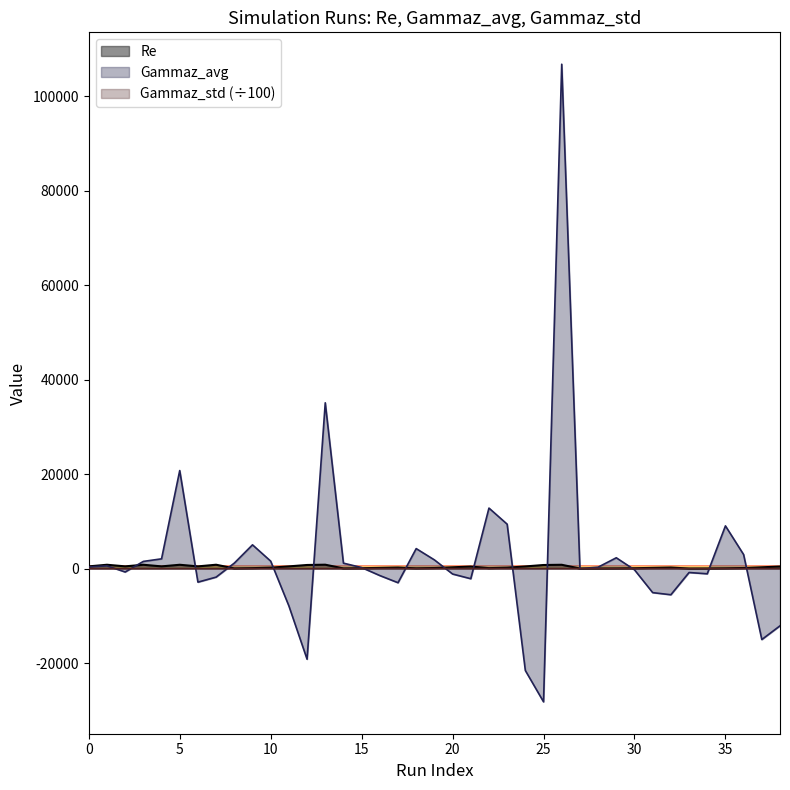

How many lines are shown in the chart?

3